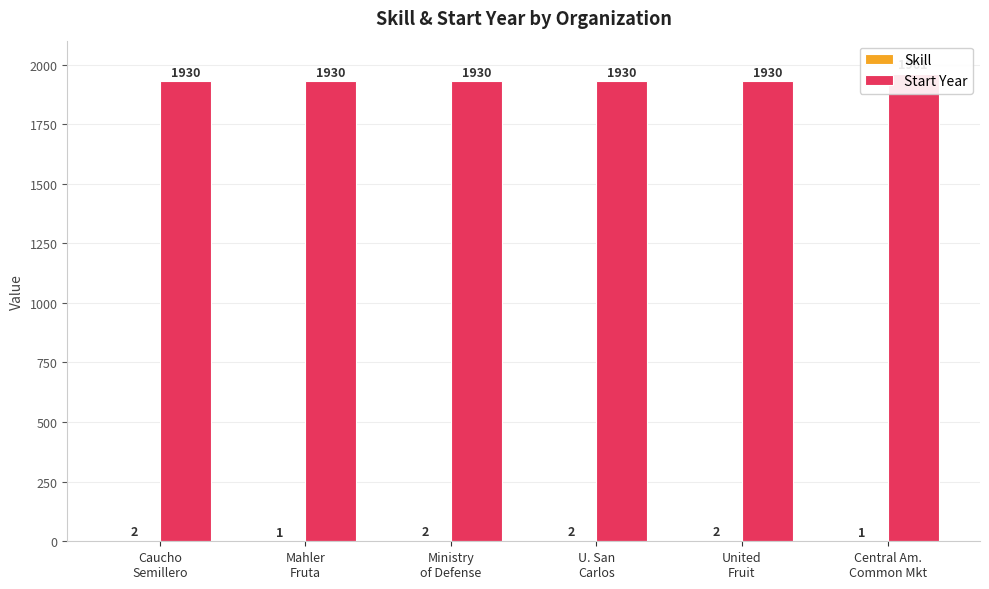

What is the sum of all Start Year values?

11611